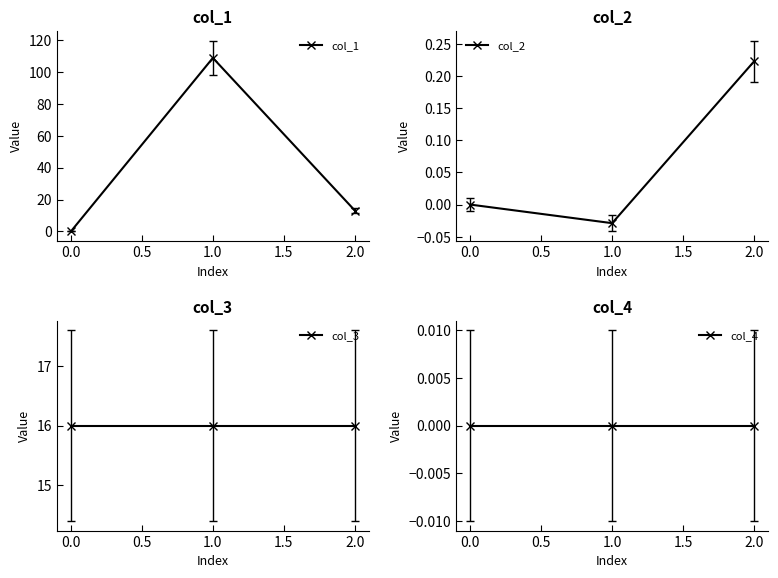

What are all the series names shown in the legend?

col_1, col_2, col_3, col_4